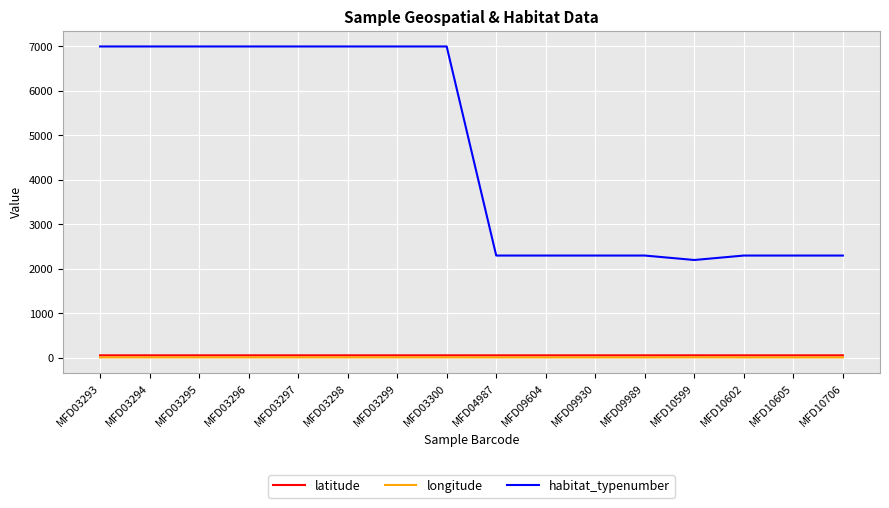

Which series has the largest total across all categories?

habitat_typenumber